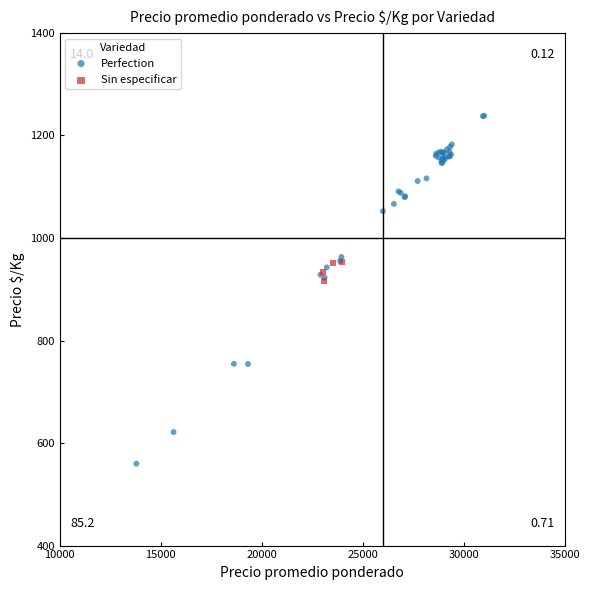

Which series has the largest Y range (max minus min)?

Perfection